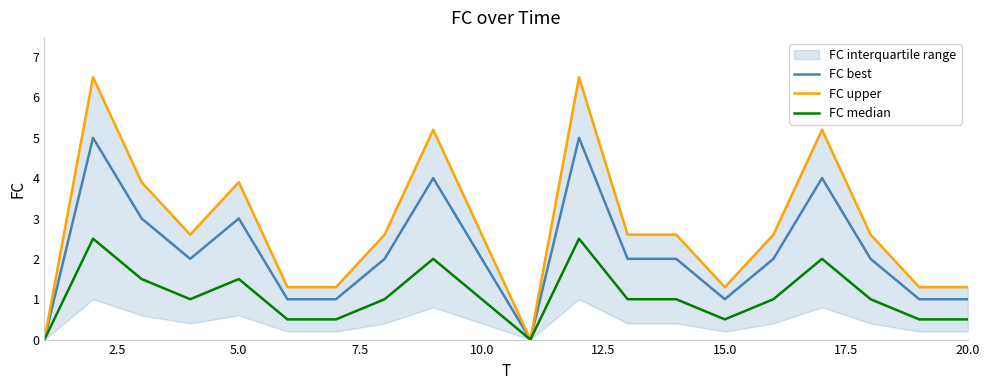

True or false: FC best and FC upper cross at least once.

False